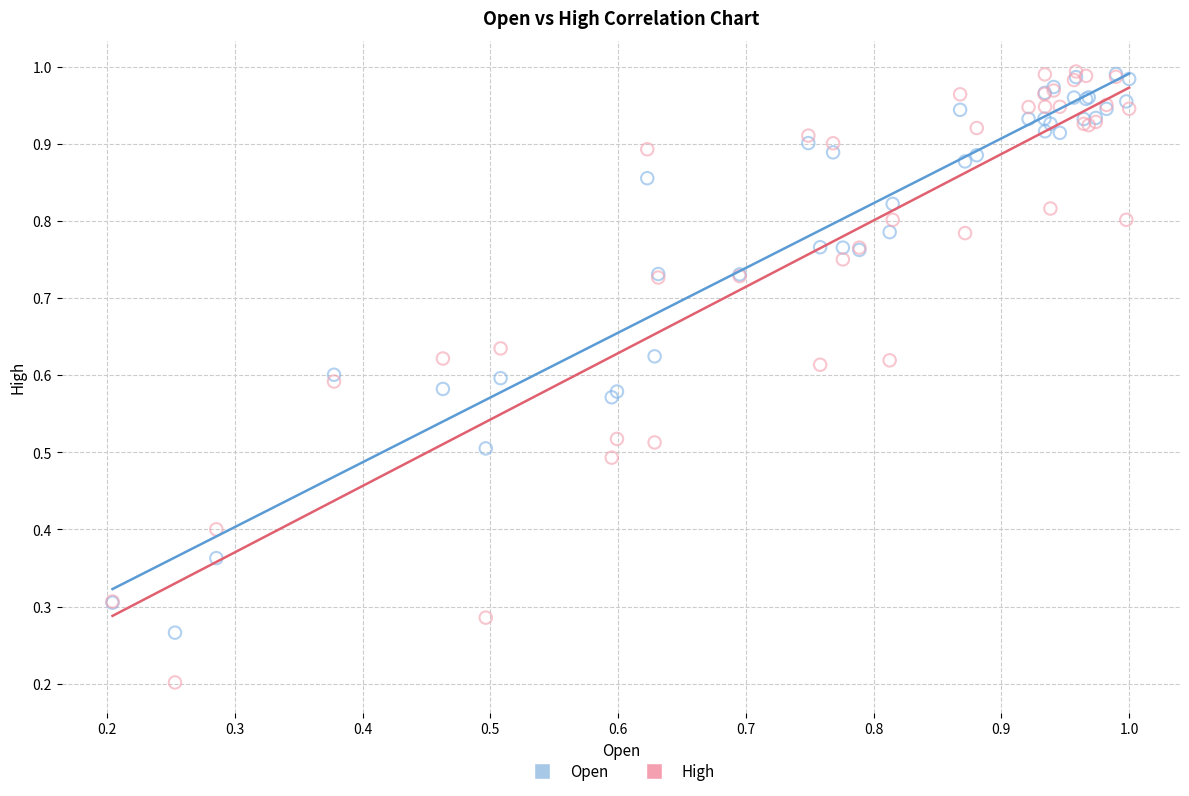

What are all the series names shown in the legend?

Open, High